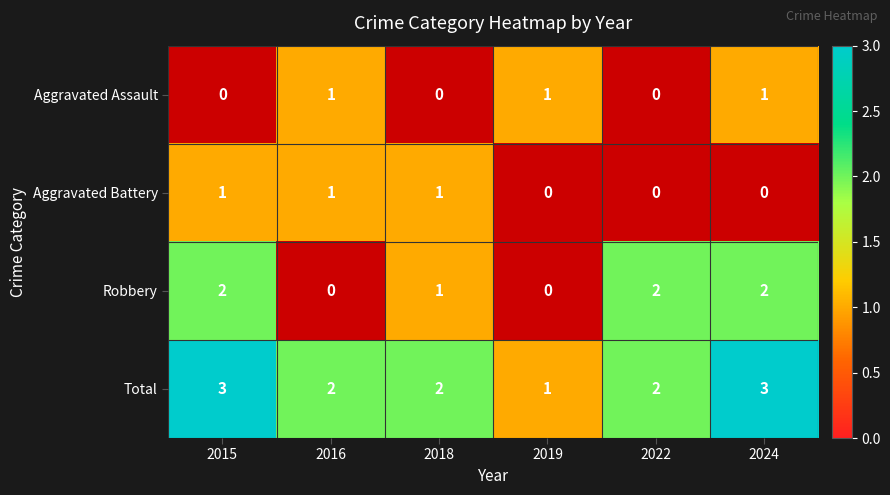

How many series are shown in this chart?

4